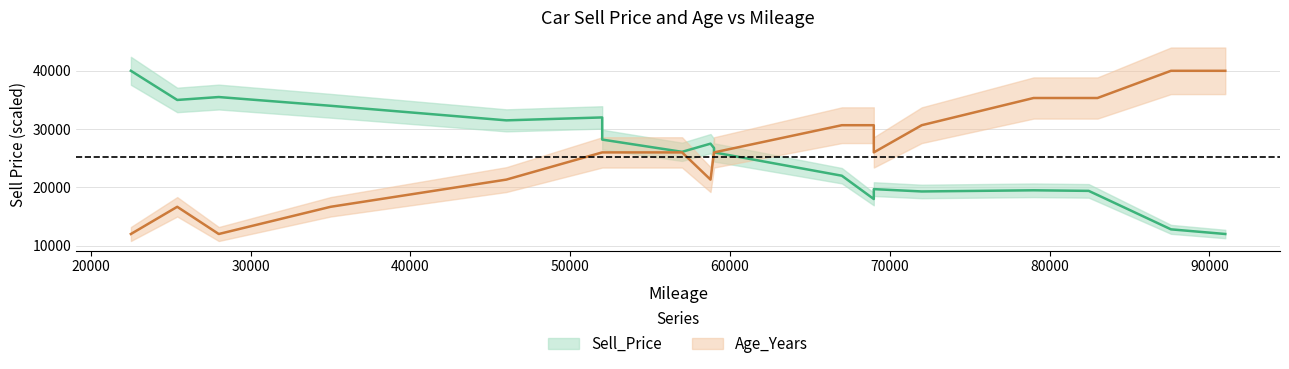

In Age_Years, how many points are higher than both neighbors (excluding endpoints)?

1